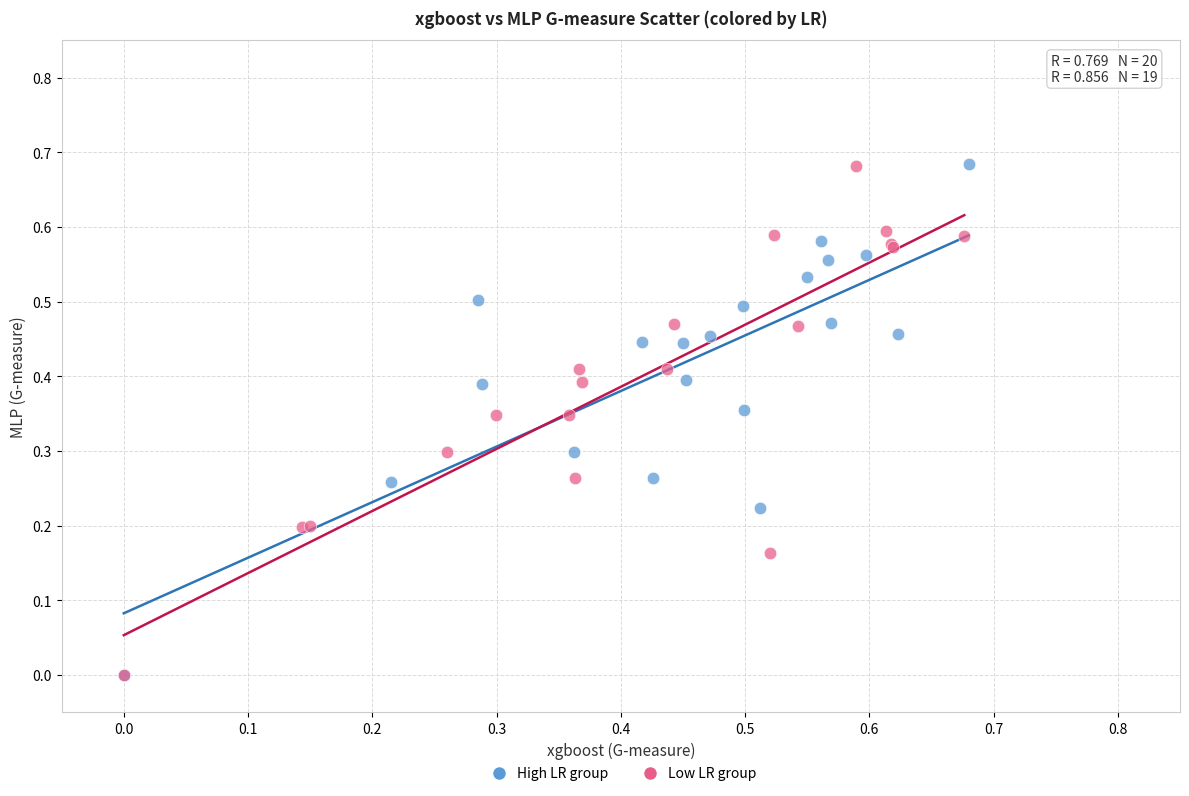

What are all the series names shown in the legend?

High LR group, Low LR group